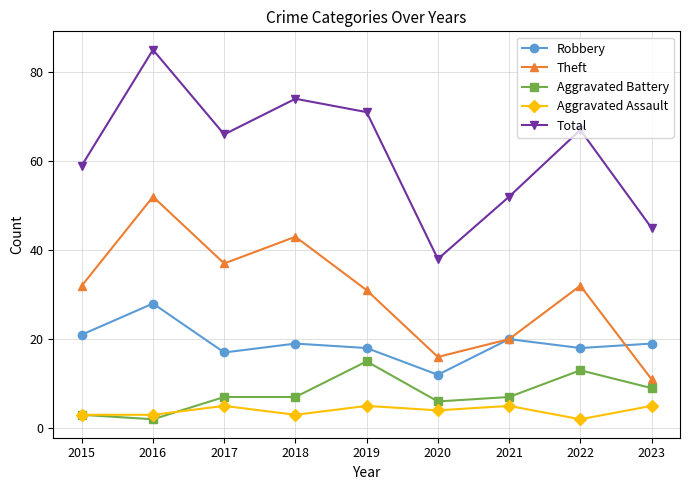

What is the approximate value of Aggravated Assault at 2017?

5